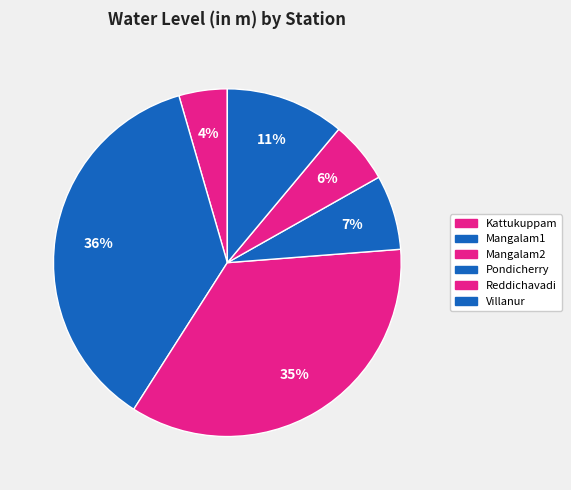

To the nearest percent, what portion does Kattukuppam represent?

4%